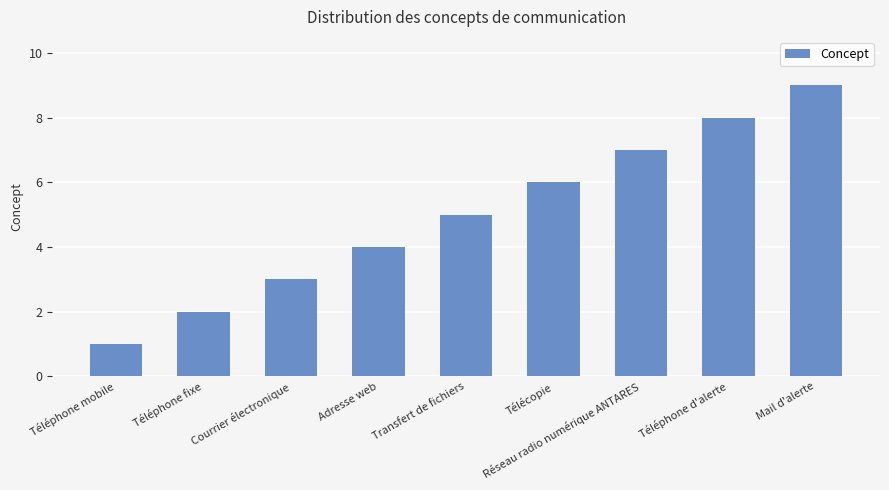

How many values are below 5?

4